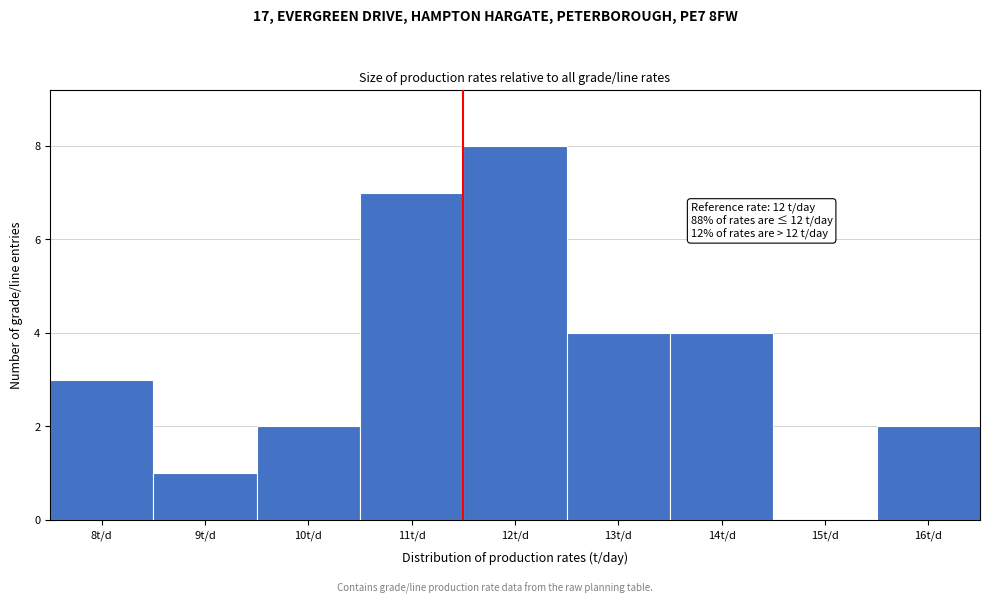

Reading left to right, what are all the values shown in this chart?

8t/d=3	9t/d=1	10t/d=2	11t/d=7	12t/d=8	13t/d=4	14t/d=4	15t/d=0	16t/d=2